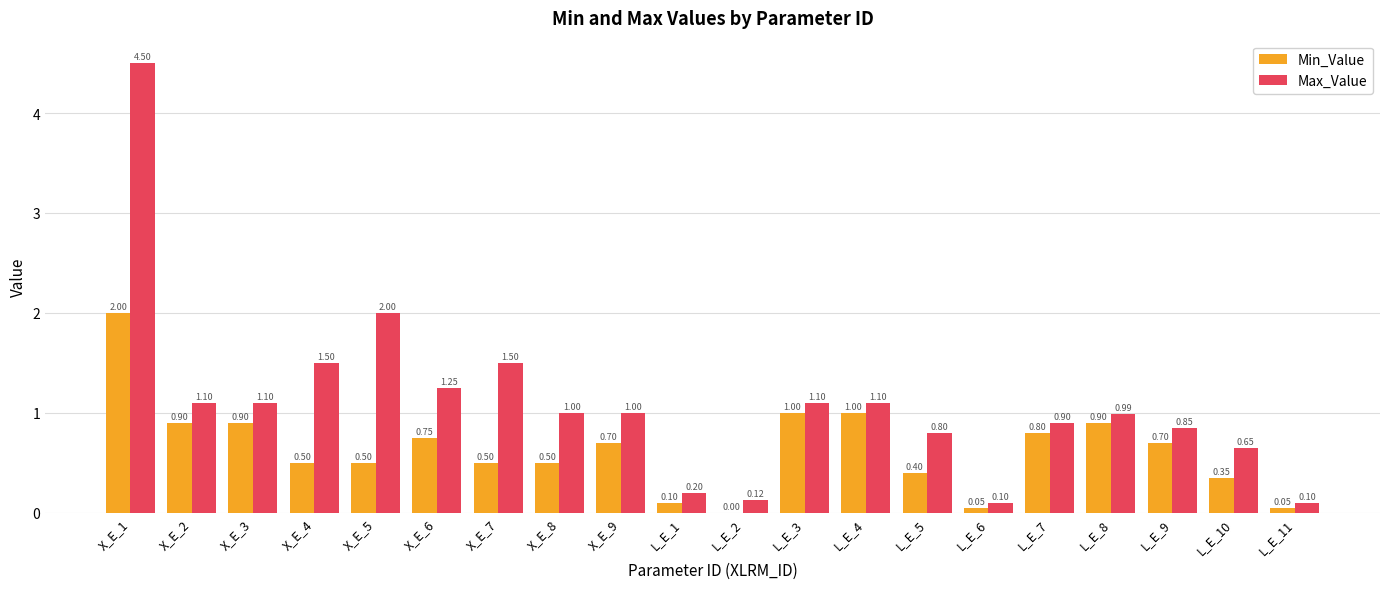

What is the difference between the Min_Value values at L_E_2 and X_E_4?

0.5